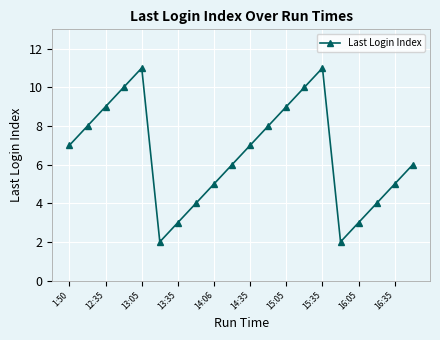

True or false: there are more than 0 points higher than both neighbors.

True